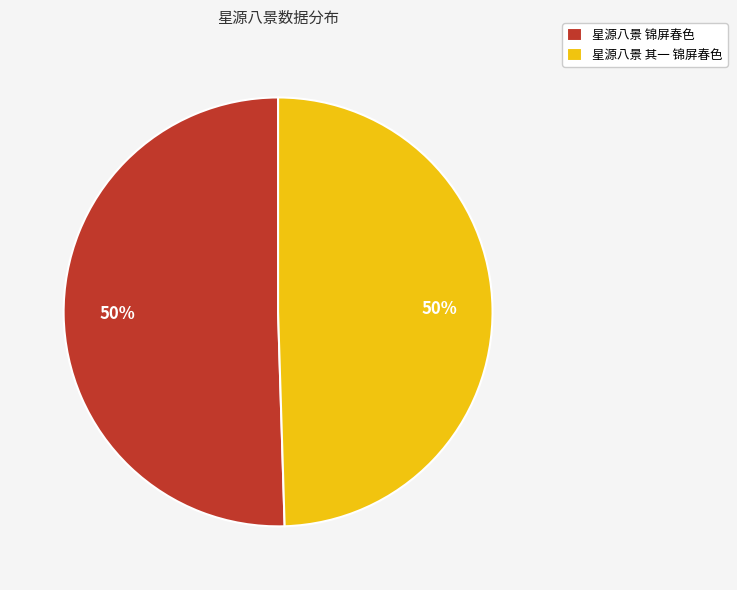

Is the sum of 星源八景 锦屏春色 and 星源八景 其一 锦屏春色 greater than half?

Yes